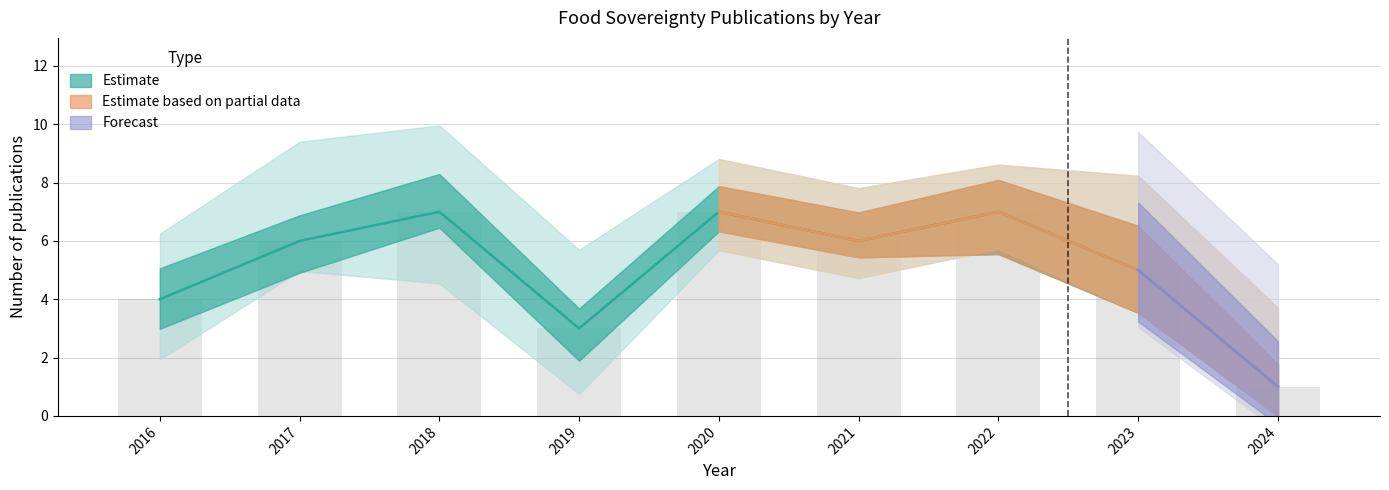

Does the chart contain any negative values?

No